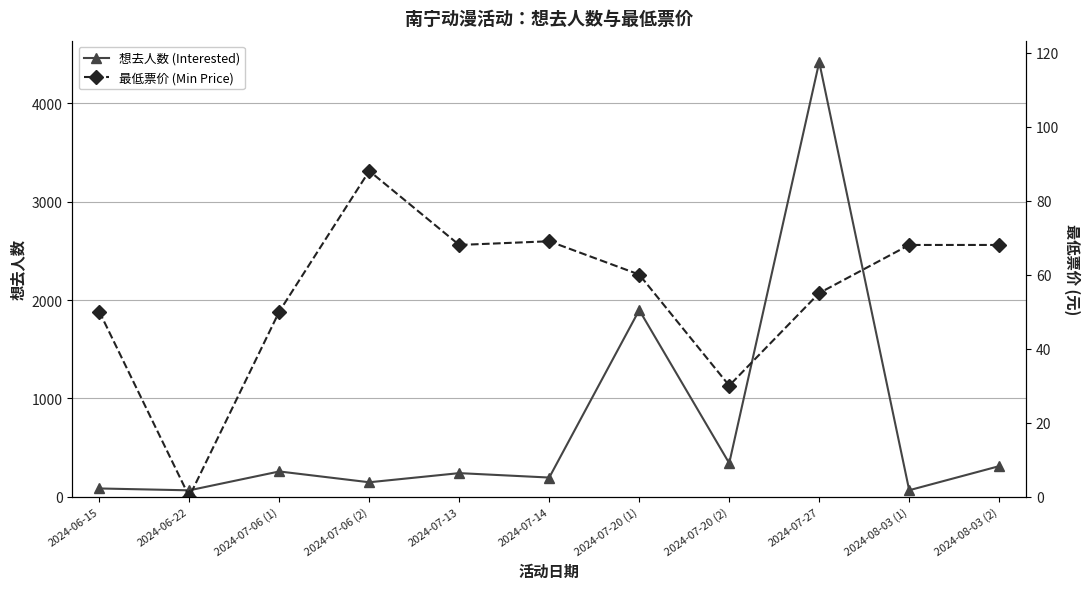

What is the value of the 最低票价 (Min Price) point at the 7th from the left?

60